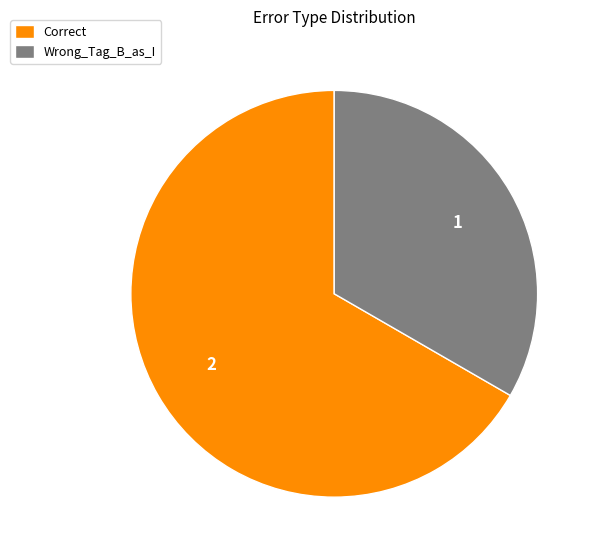

Is the sum of Correct and Wrong_Tag_B_as_I greater than half?

Yes